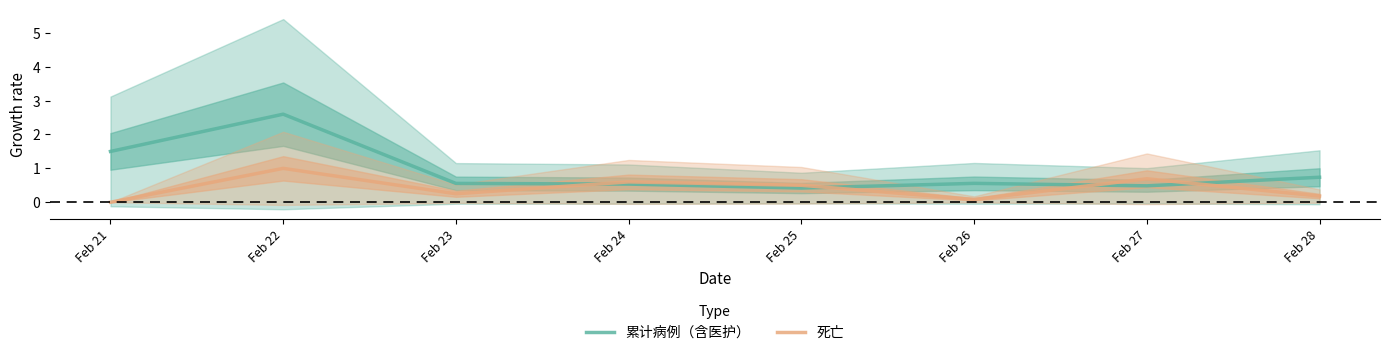

What is the difference between the second highest and minimum values in the 死亡 series?

0.7